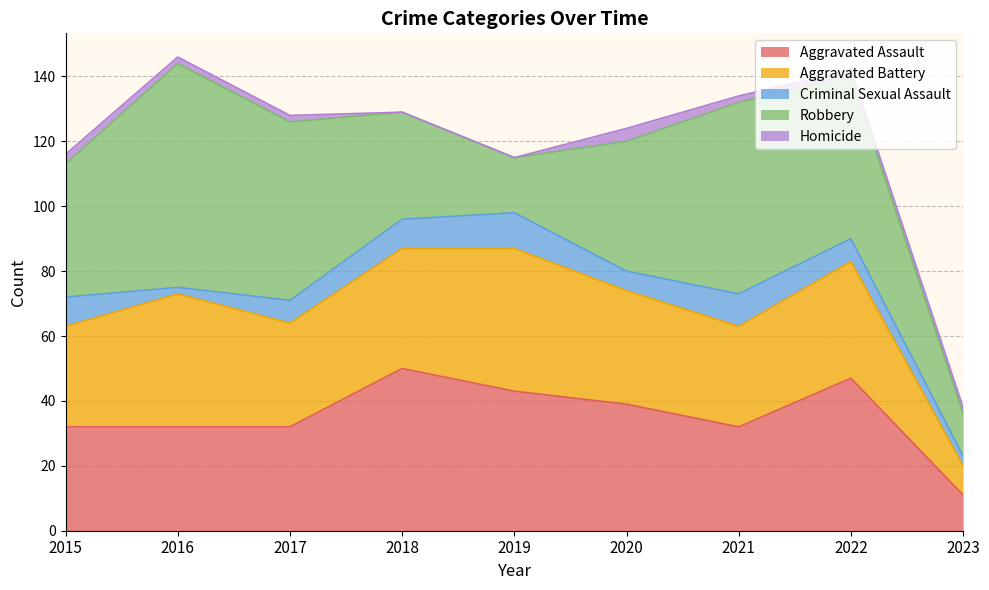

What is the sum of all Aggravated Assault values?

318